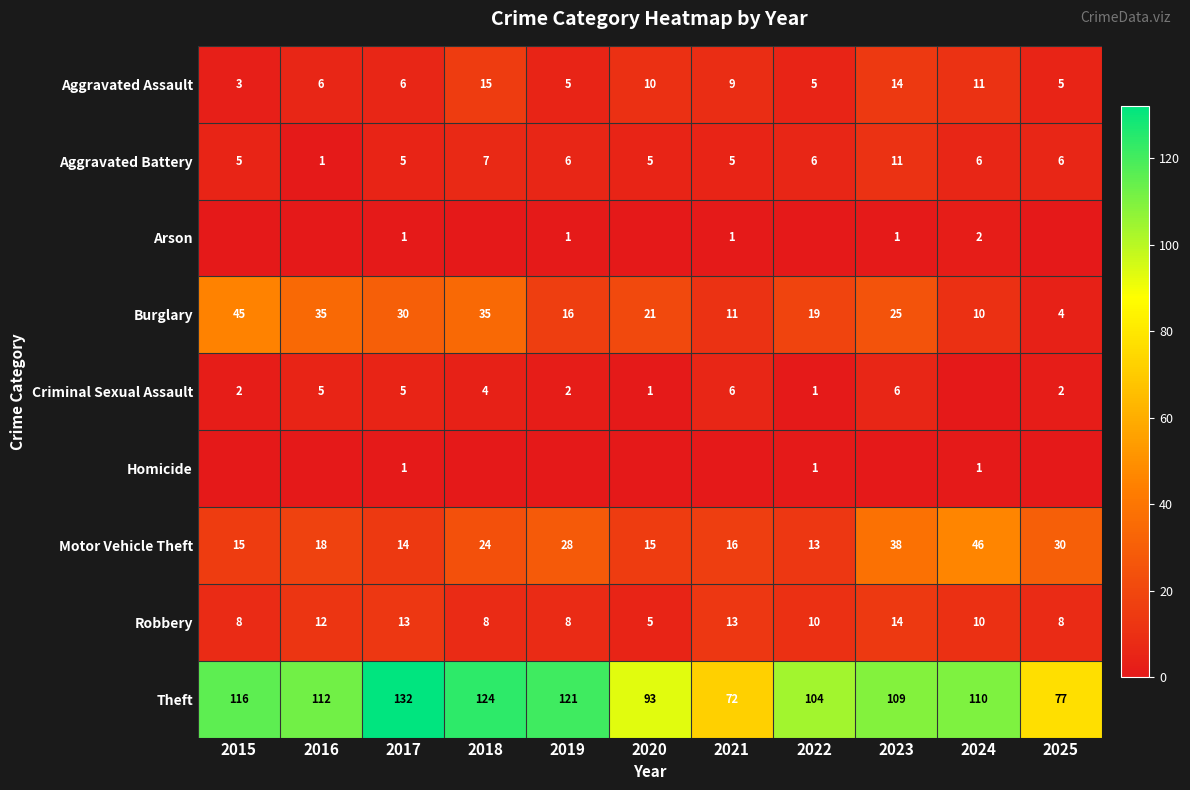

What is the difference between the Aggravated Assault values at 2017 and 2018?

9